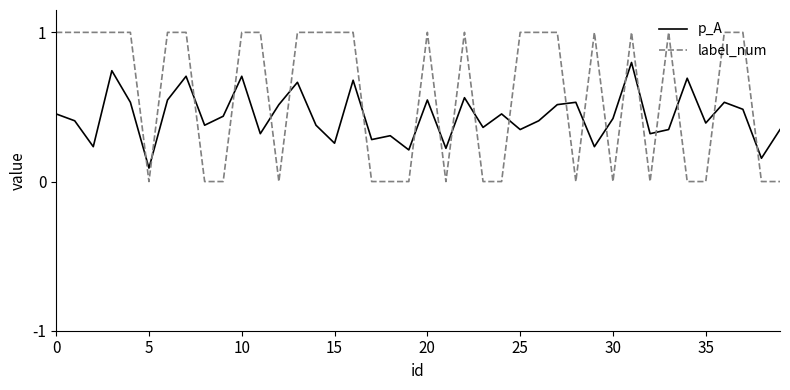

Which series has the largest total across all categories?

label_num